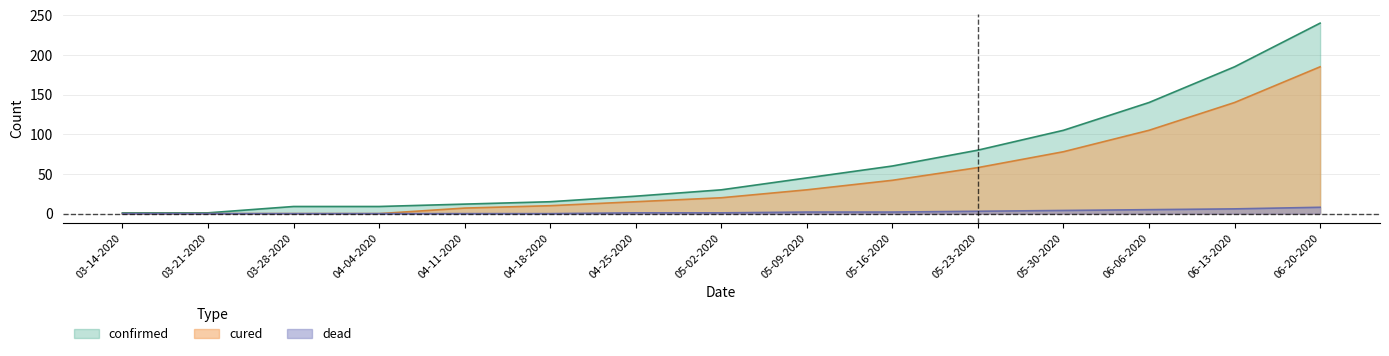

Does the chart display data point markers on the line(s)?

No